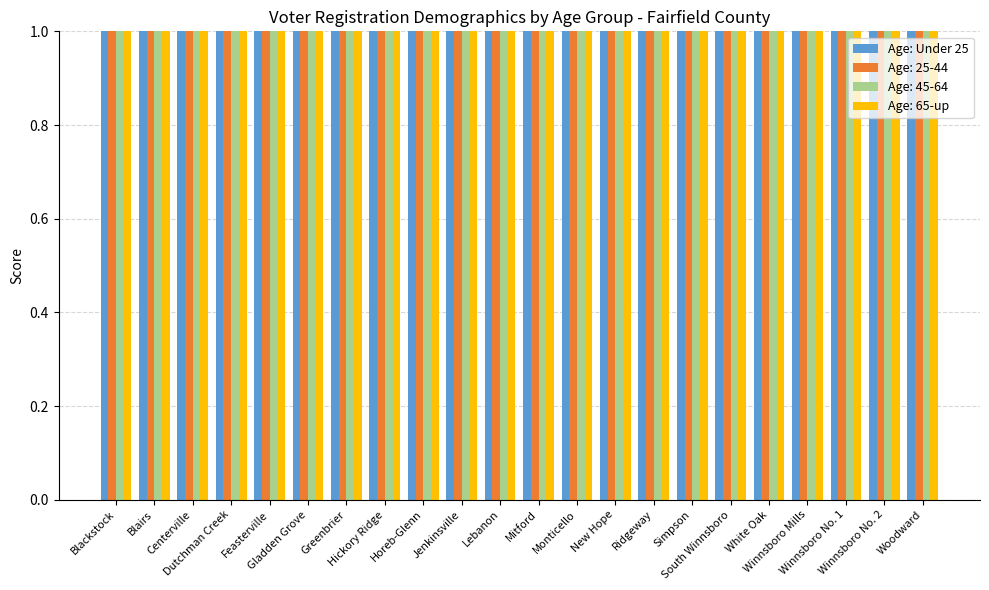

Count the number of values greater than 39.

10